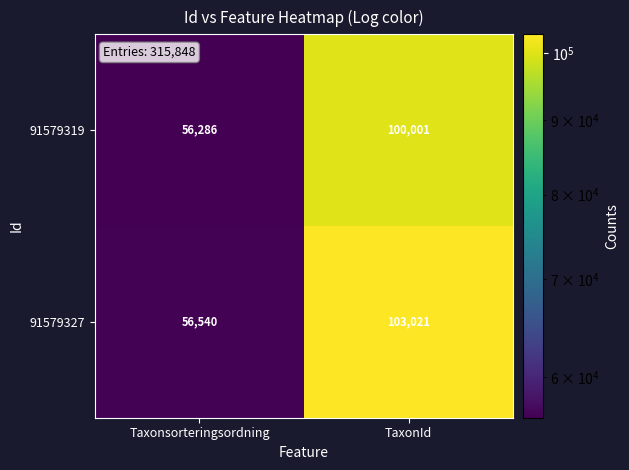

At which category is the sum across all series the highest?

TaxonId